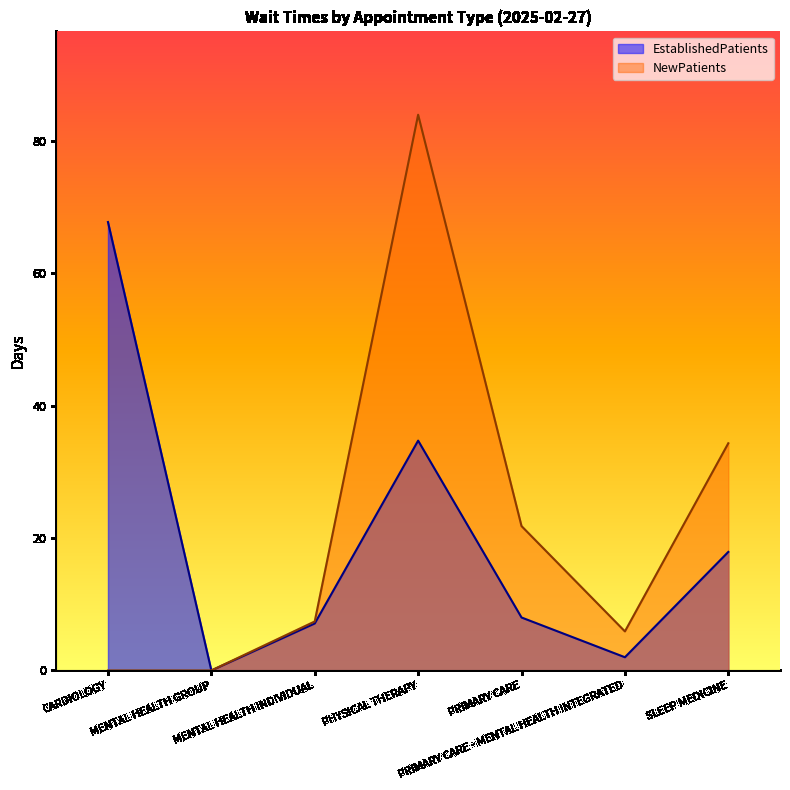

How many interior local peaks does the EstablishedPatients series have?

1